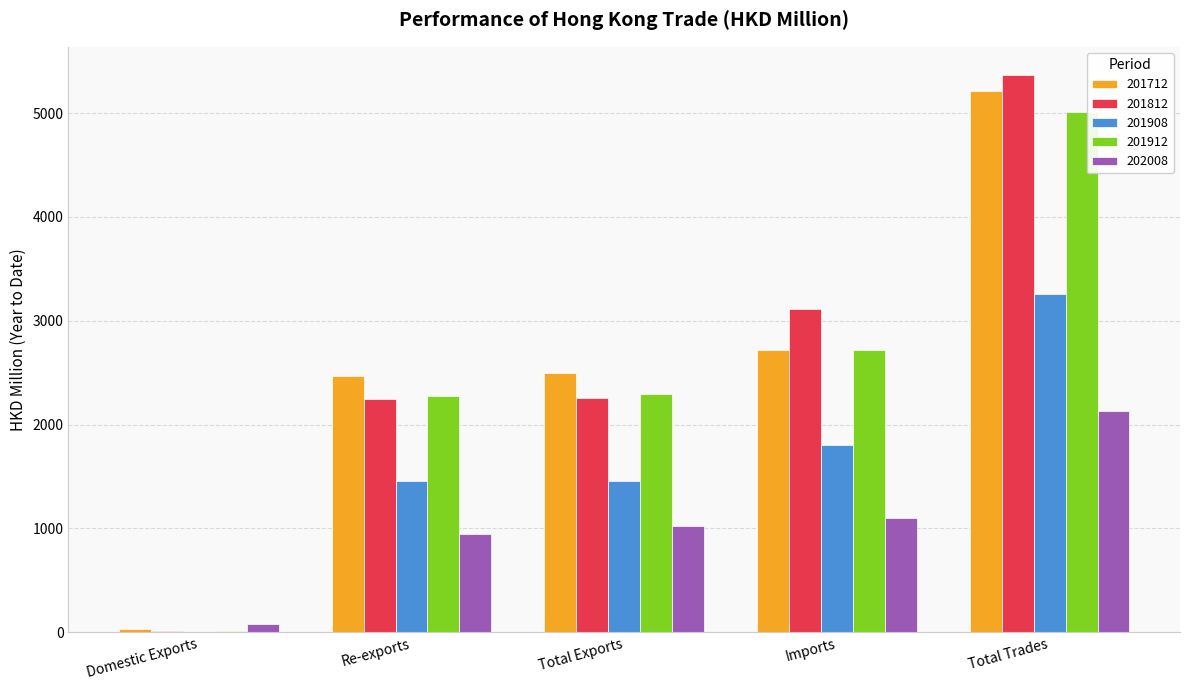

What is the average value of the 202008 series?

1056.5